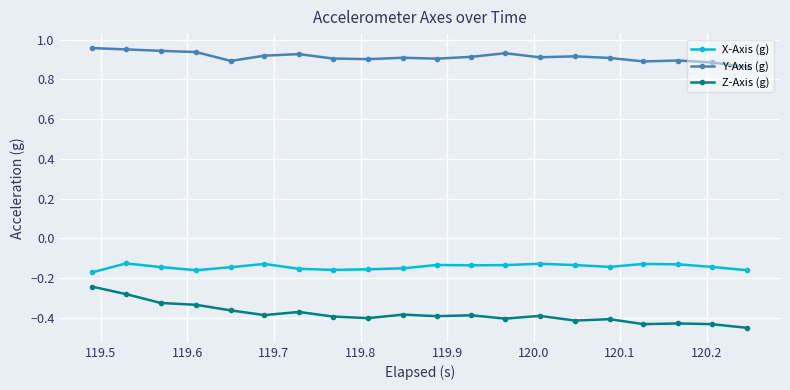

At how many categories does at least one series exceed 0?

20